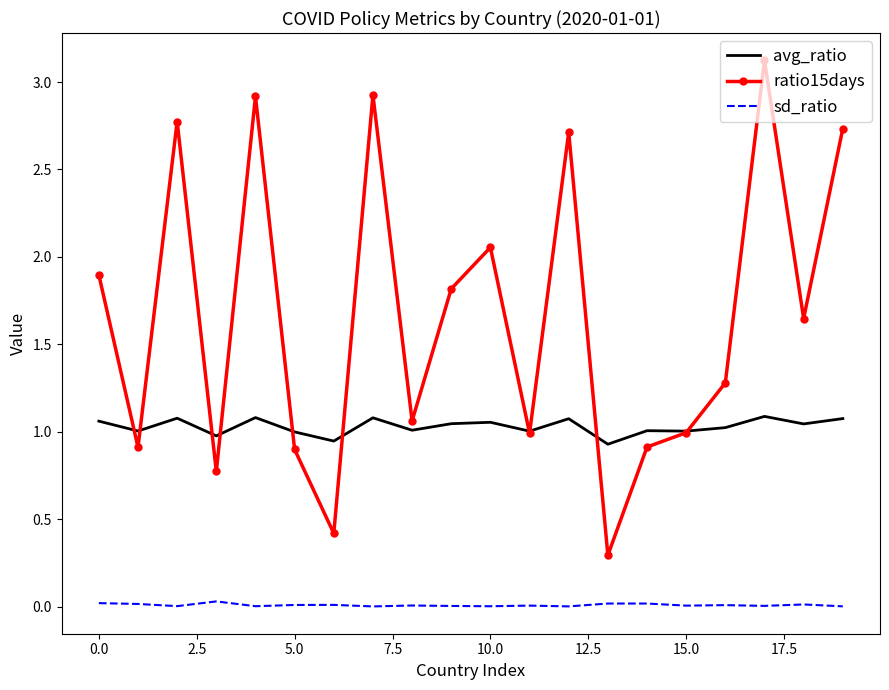

Which series has the largest total across all categories?

ratio15days